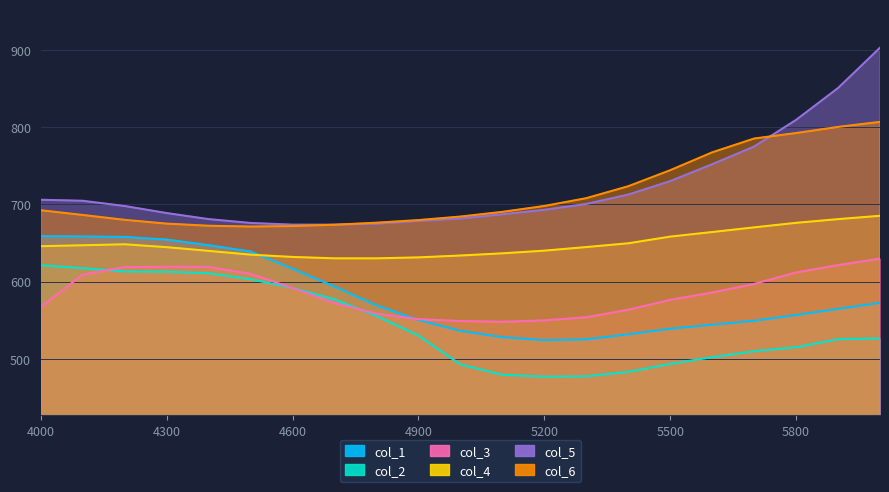

What value does the col_6 series have at 5600?

767.5